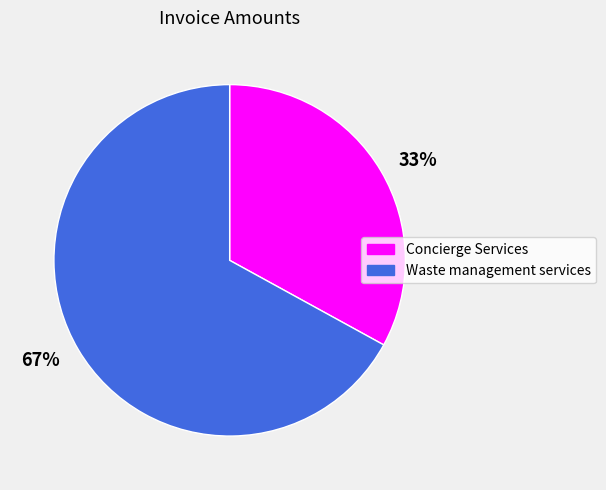

Is the sum of 33% and 67% greater than half?

Yes